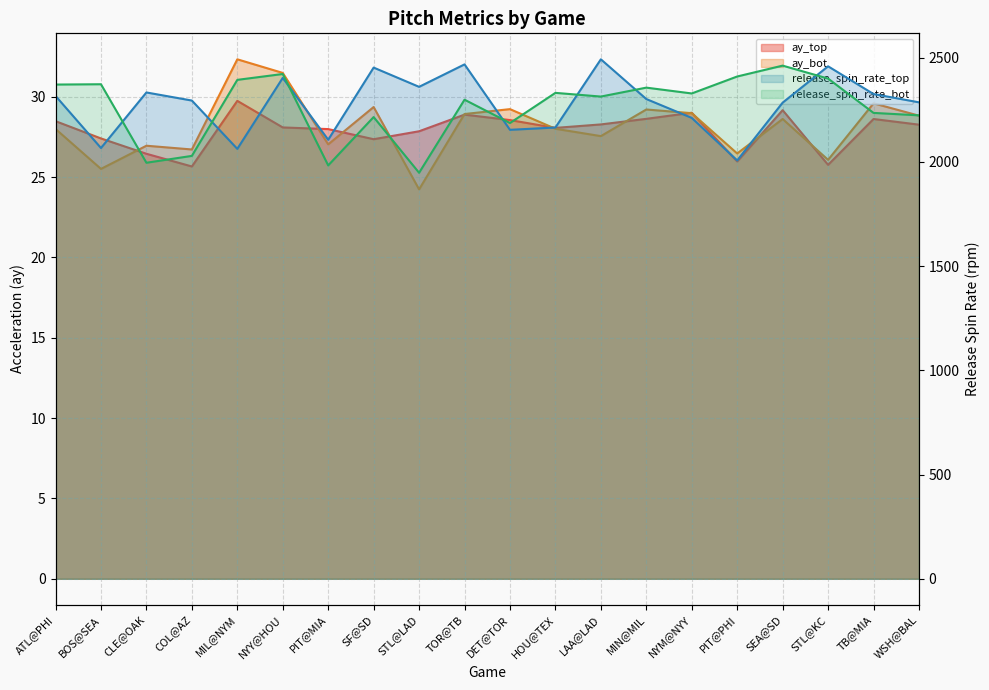

What is the value of the release_spin_rate_bot point at the 12th from the left?

2330.5